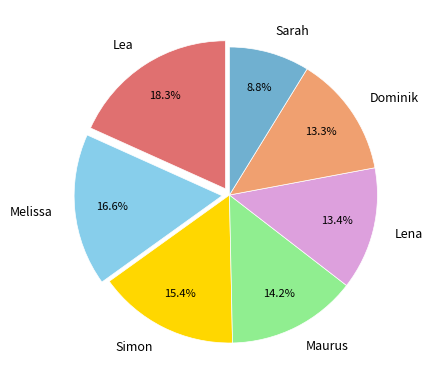

What is the total percentage of Lea and Maurus?

32.5%